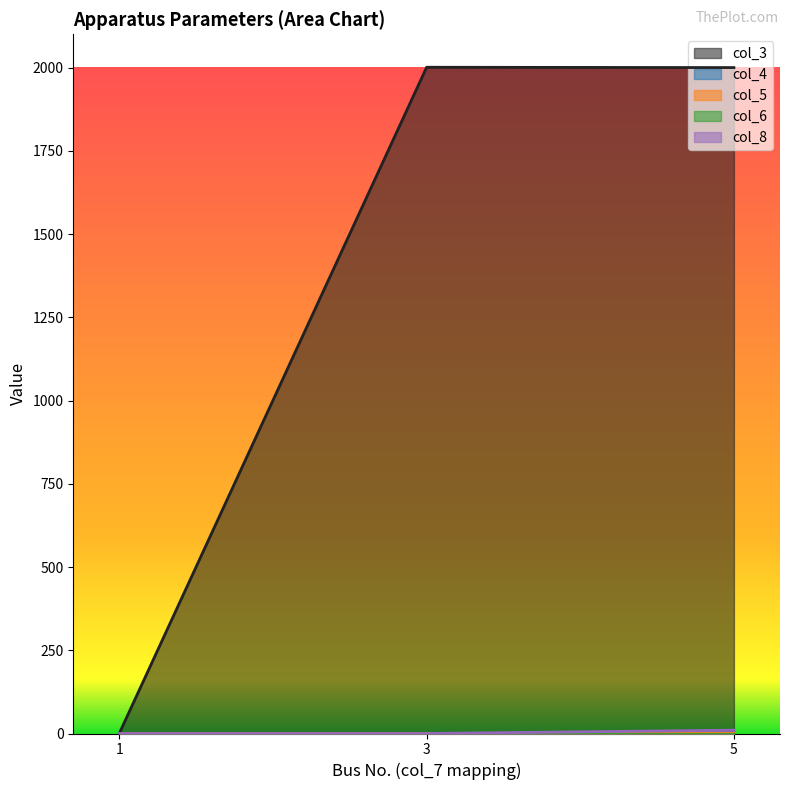

Which series has the largest total across all categories?

col_3